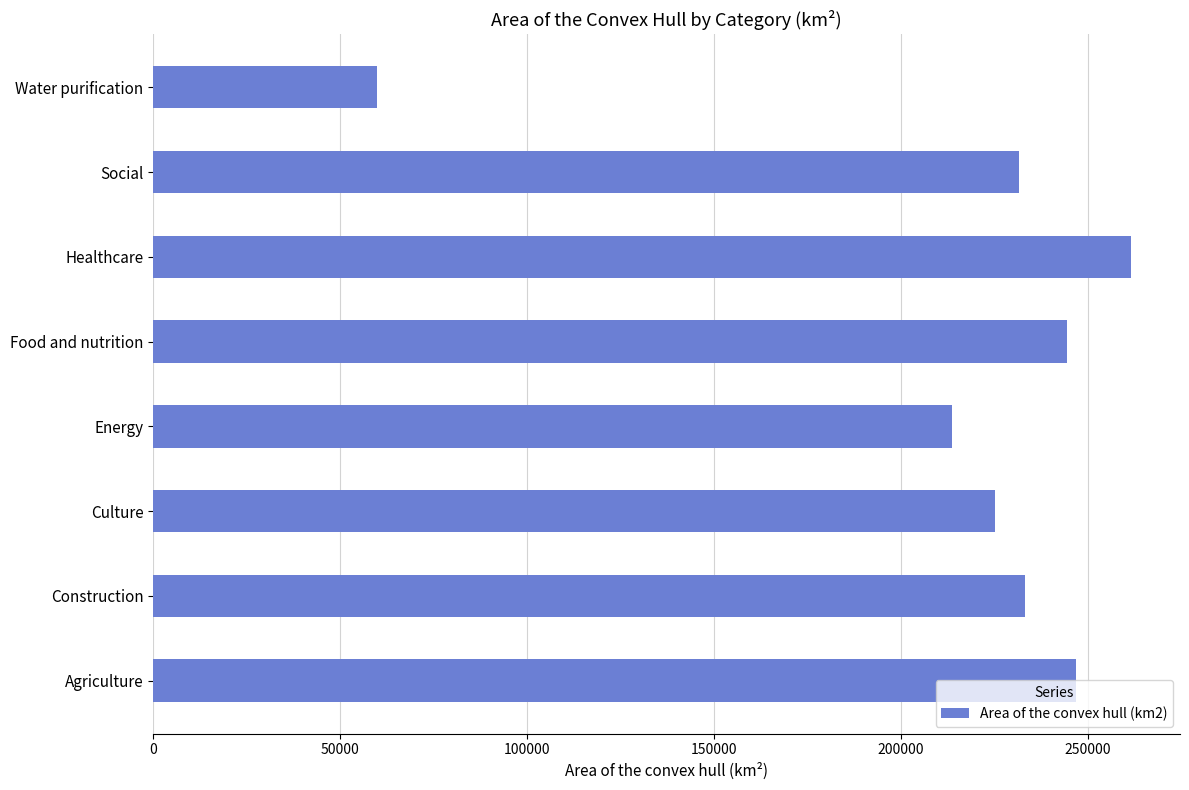

What is the sum of the values at Food and nutrition and Water purification?

304228.1